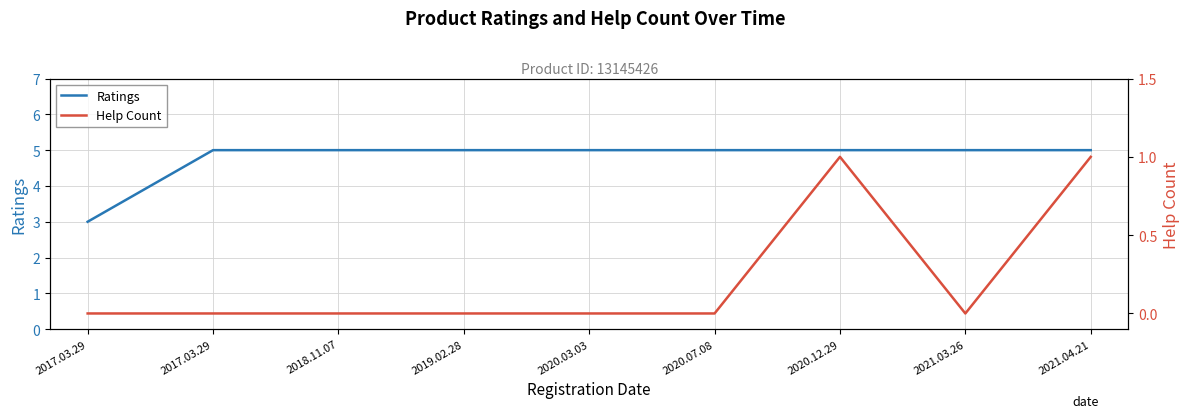

List the series in order of their overall mean, lowest first.

Help Count, Ratings